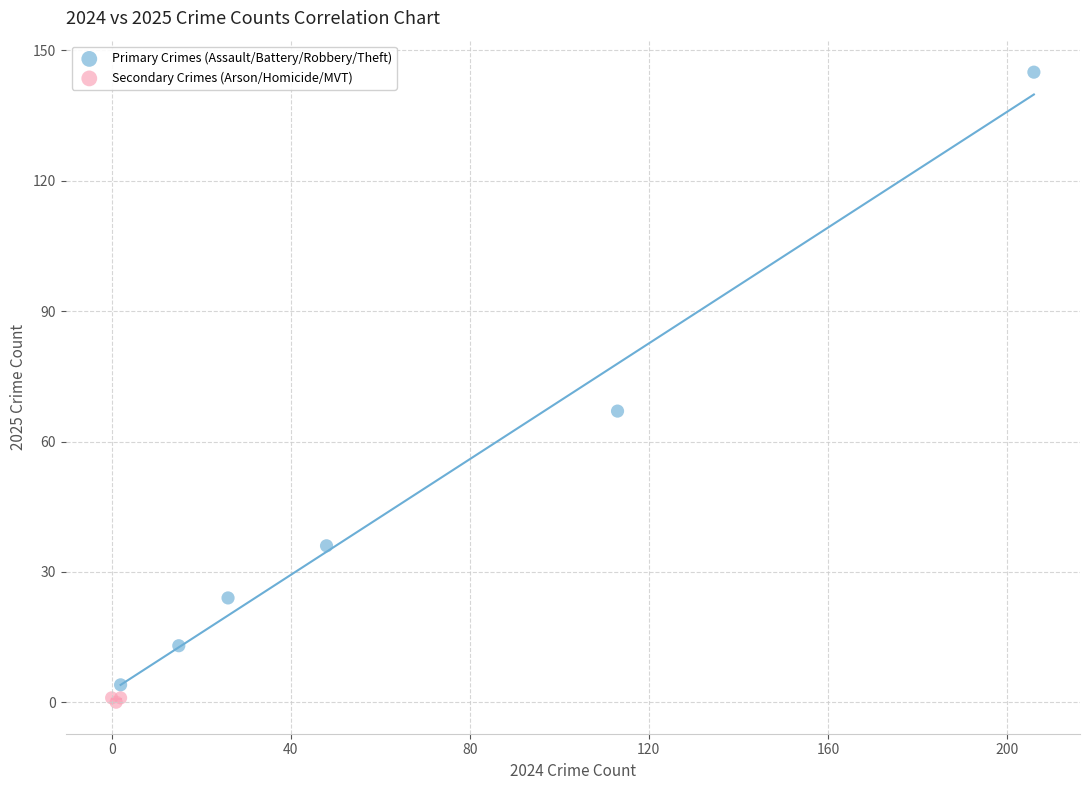

Which series has the widest spread of Y values?

Primary Crimes (Assault/Battery/Robbery/Theft)